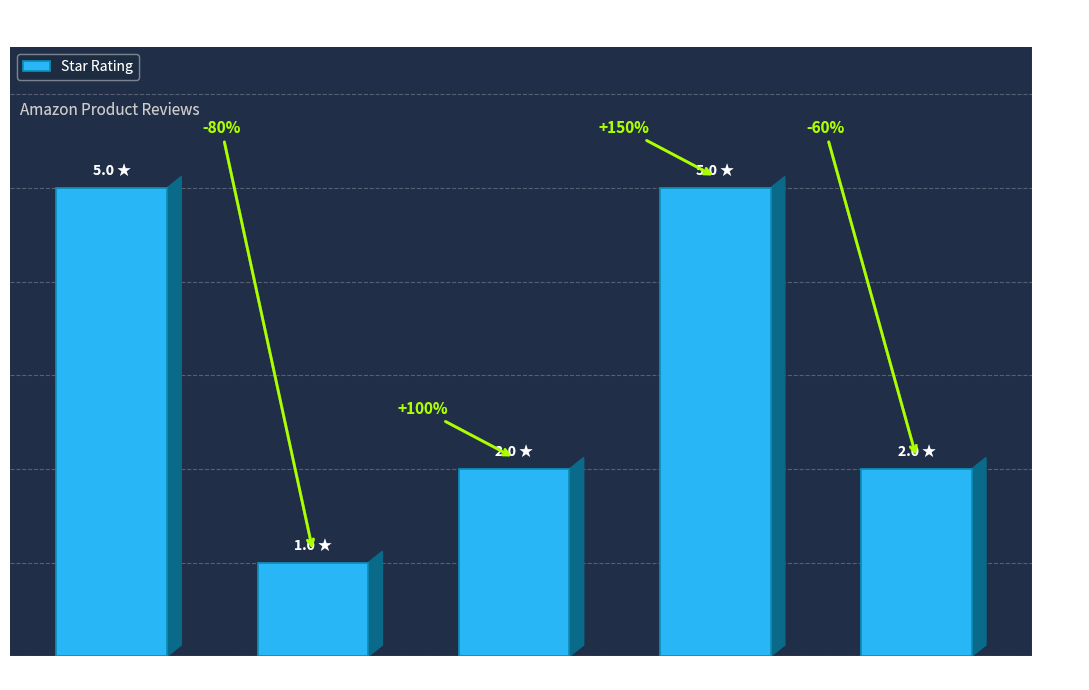

Does the chart contain stacked bars?

No